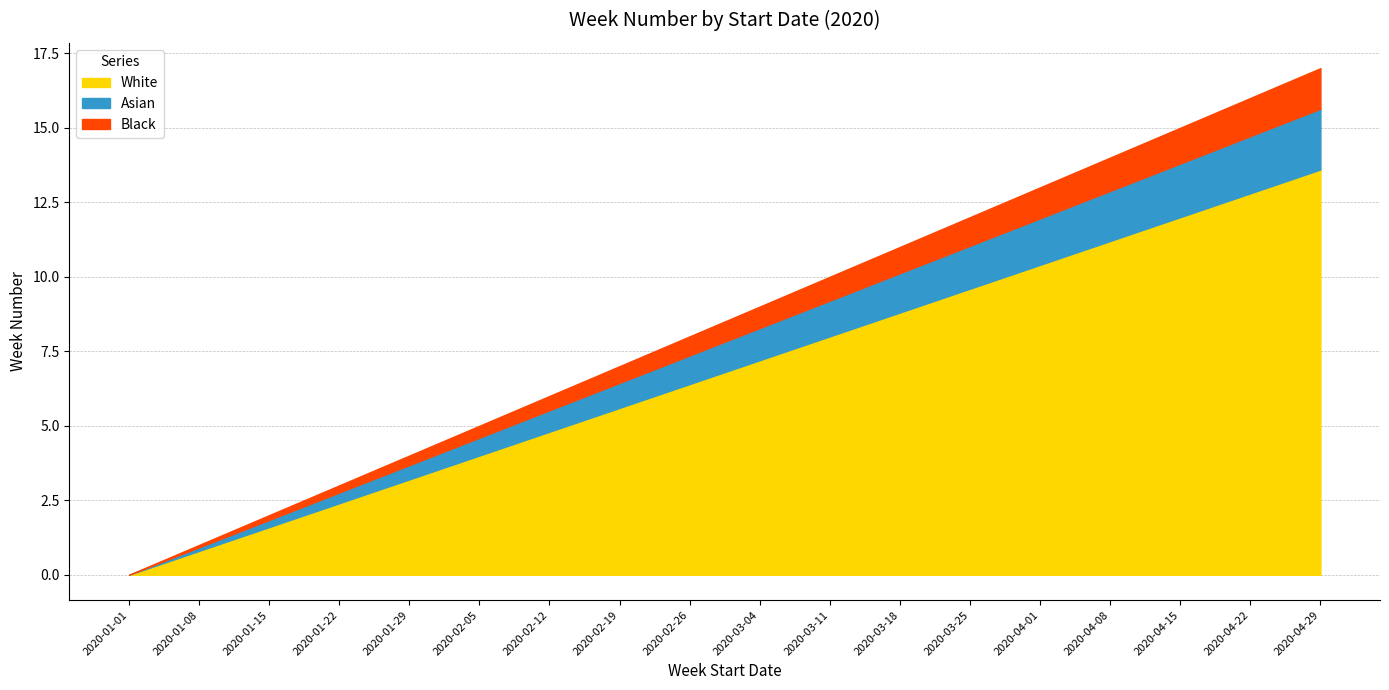

What is the difference between the maximum and minimum values?

17